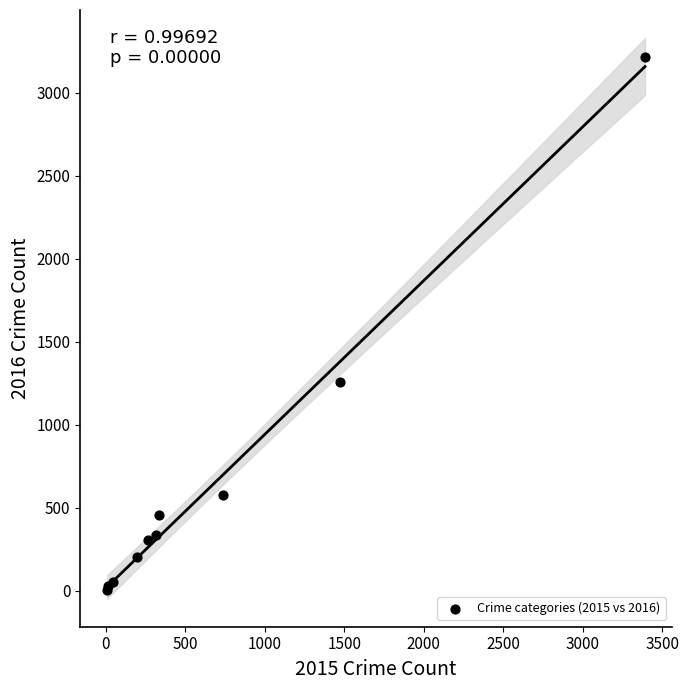

What Y value in the scatter plot is closest to 1612?

1259